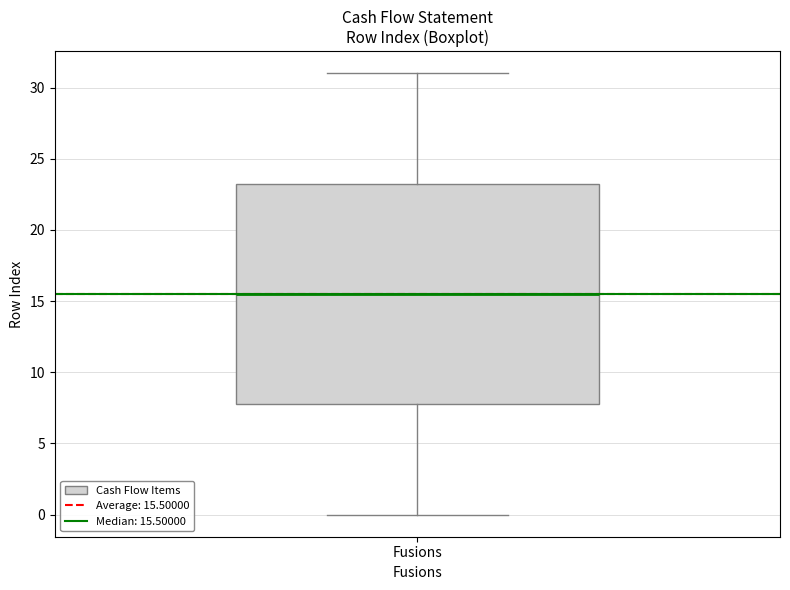

Transcribe this box plot: give where the median line is, the range the box spans, and where the two whiskers end, as read against the y-axis. The values are not printed on the chart, so give them approximately, as read against the axis.

median 15.5, box 8.0 to 23.5, whiskers 0.0 to 31.0